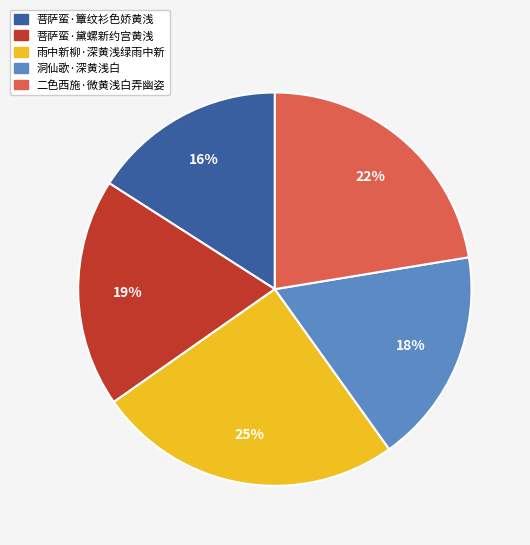

To the nearest percent, what percentage of the pie is 雨中新柳·深黄浅绿雨中新?

25%